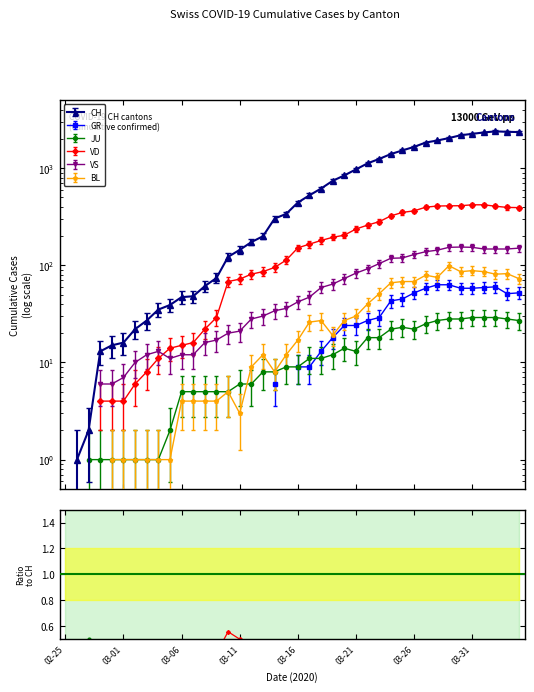

True or false: GR has more than 1 interior local peaks.

True